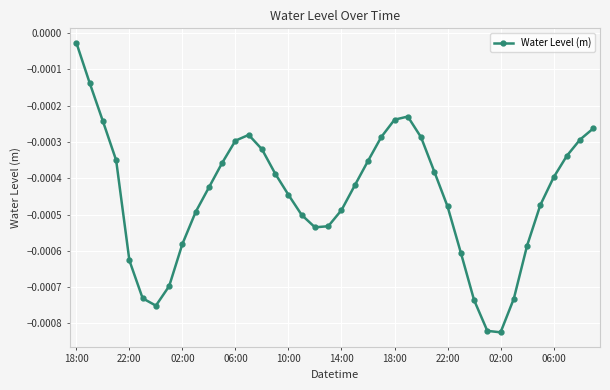

How many interior local valleys (lower than both neighbors) does the data have?

3